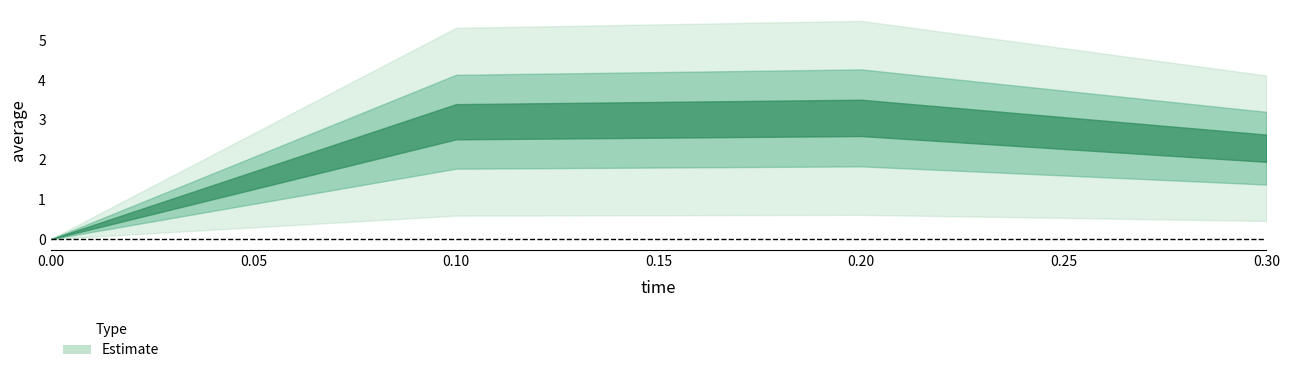

What is the difference between the second highest and second lowest values?

0.7